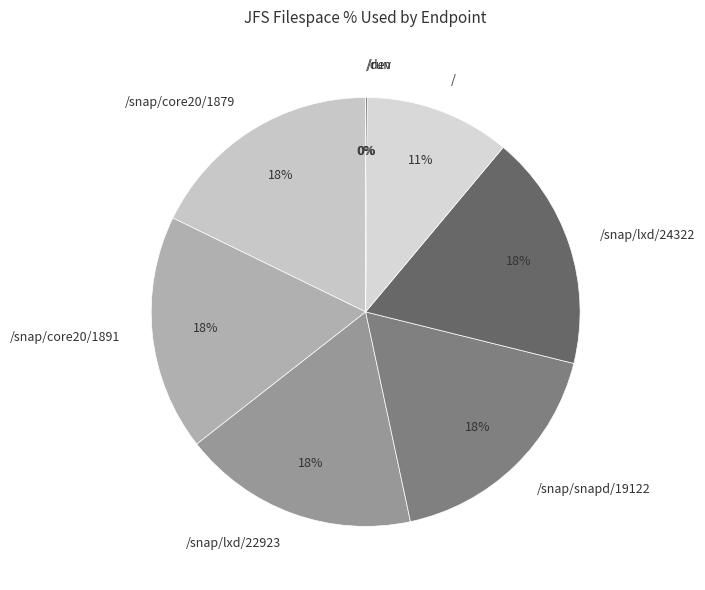

The /snap/core20/1879 slice represents 18% of the pie. True or false?

True